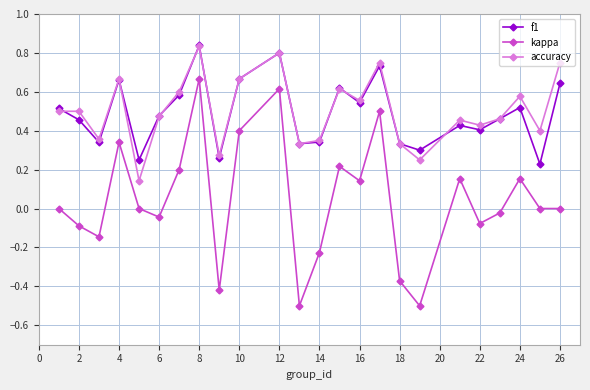

In kappa, how many points are higher than both neighbors (excluding endpoints)?

7